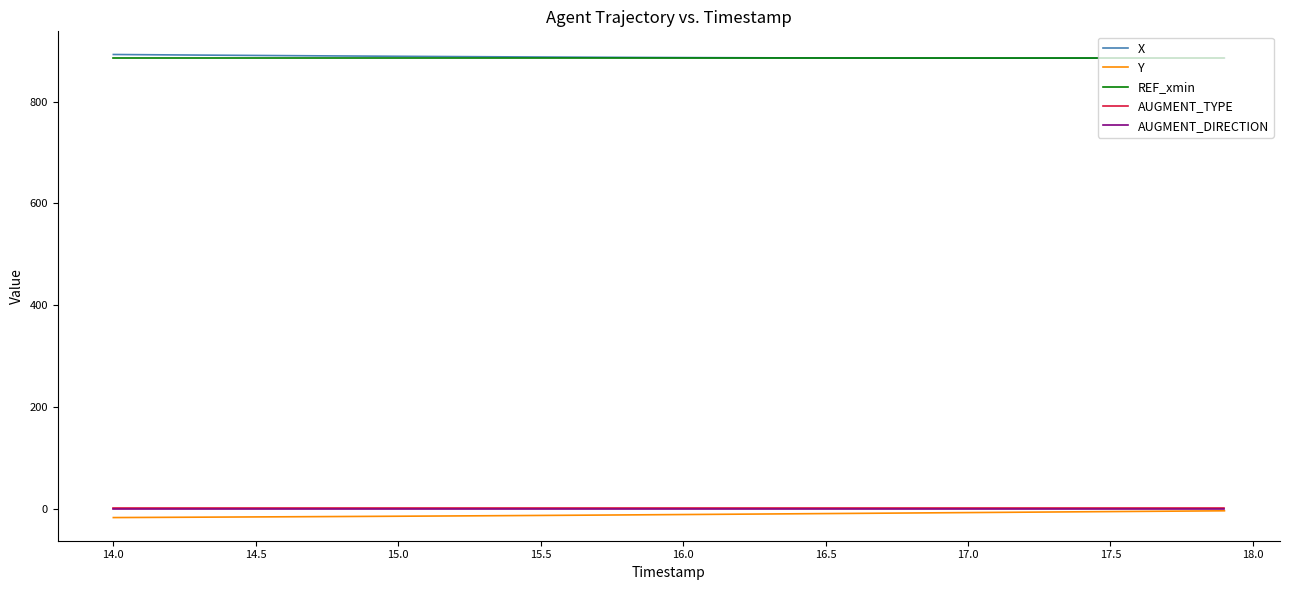

True or false: AUGMENT_DIRECTION and REF_xmin cross at least once.

False